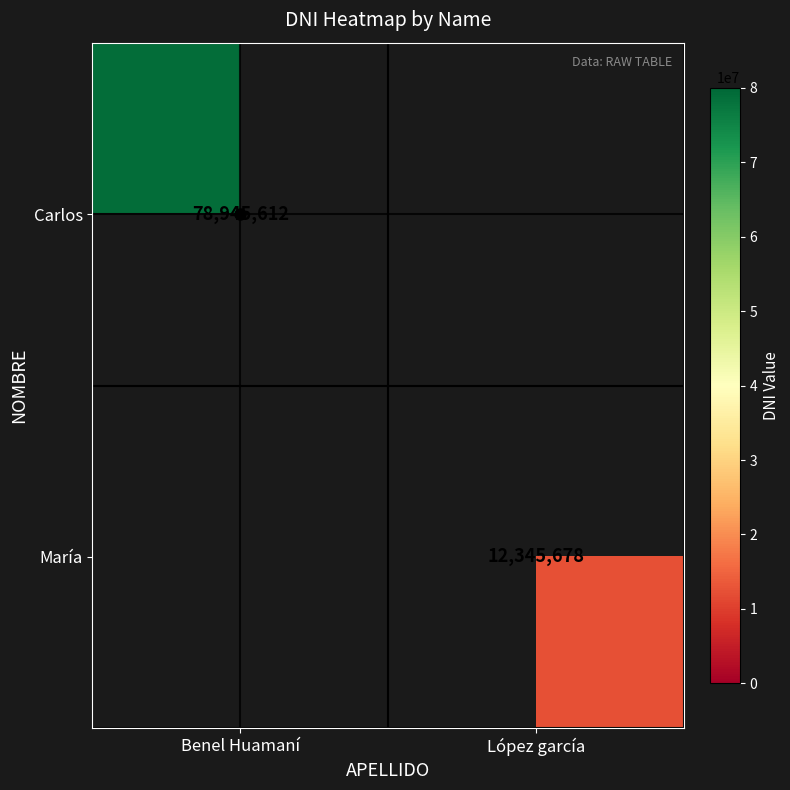

Rank the series at Benel Huamaní from lowest to highest value.

Carlos, María